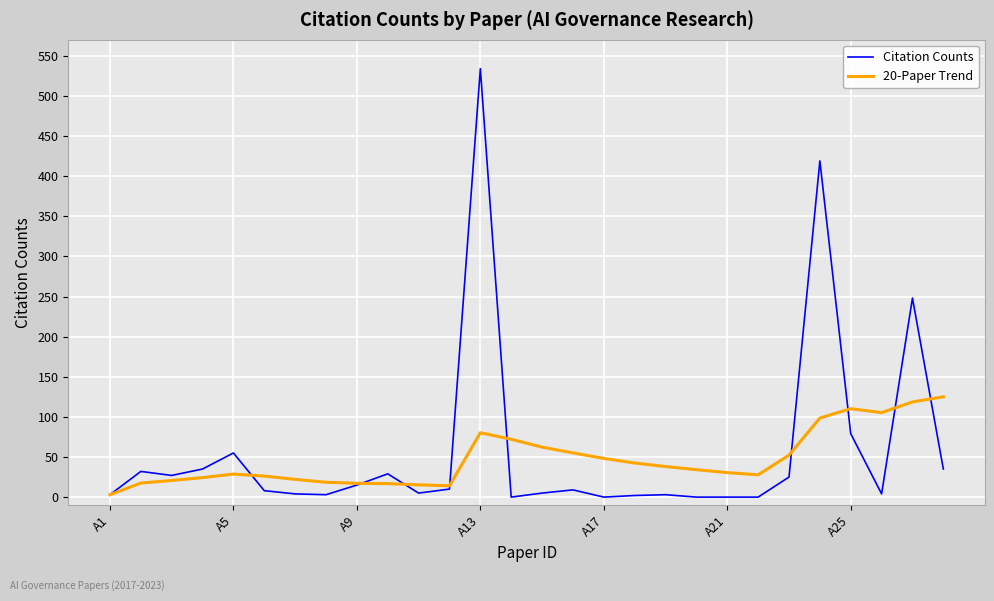

Rank the series by their maximum value, from highest to lowest.

Citation Counts, 20-Paper Trend